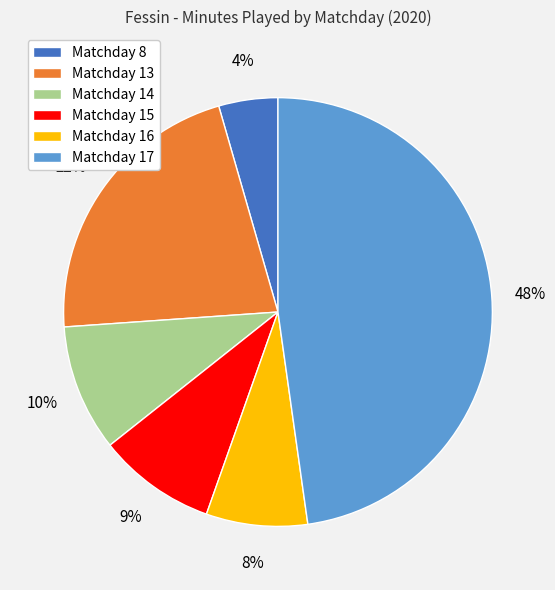

What percentage is the Matchday 13 slice, to the nearest percent?

22%